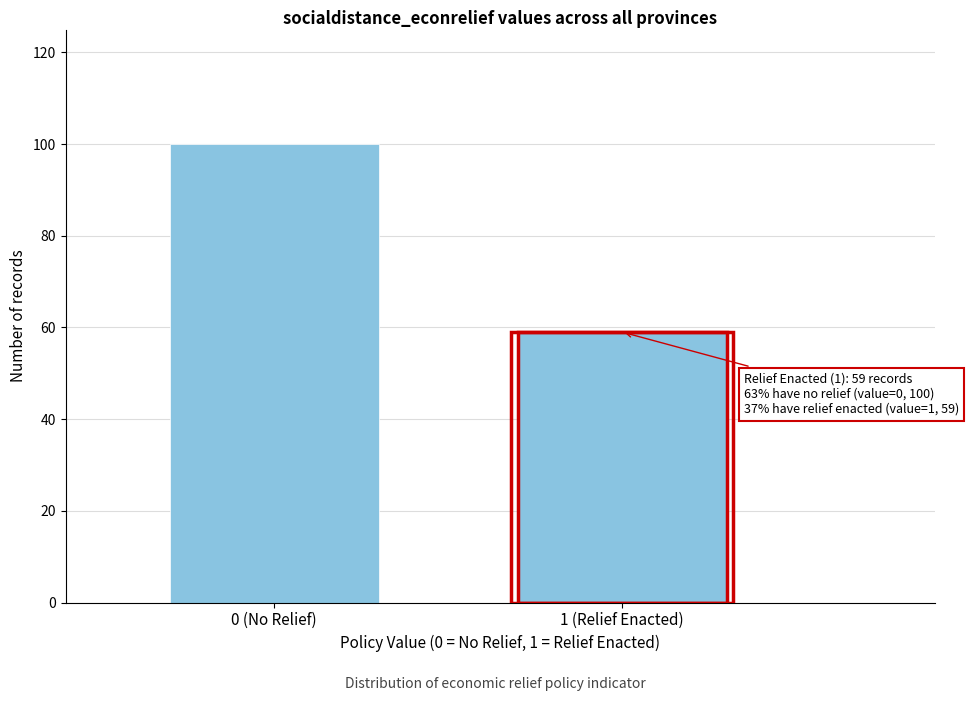

Reading left to right, list all the values displayed in this chart.

100	59